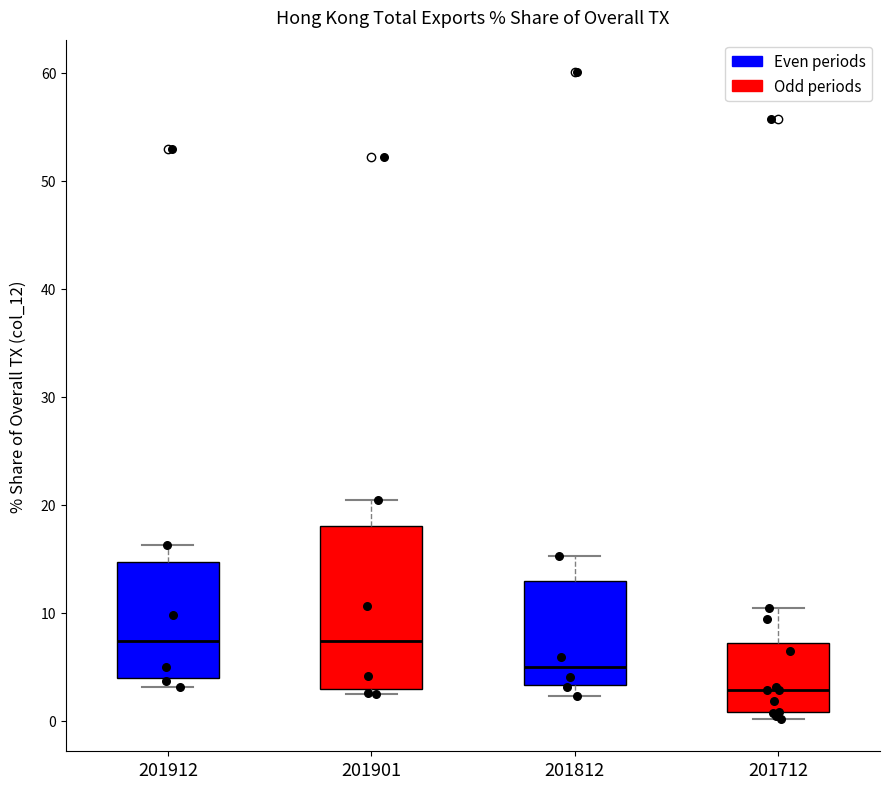

Reading left to right, read every box against the y-axis: the position of its median line, the range the box covers, and the ends of its whiskers. The values are not printed on the chart, so give them approximately, as read against the axis.

201912: median 7, box 4 to 15, whiskers 3 to 16
201901: median 7, box 3 to 18, whiskers 2 to 20
201812: median 5, box 3 to 13, whiskers 2 to 15
201712: median 3, box 1 to 7, whiskers 0 to 10